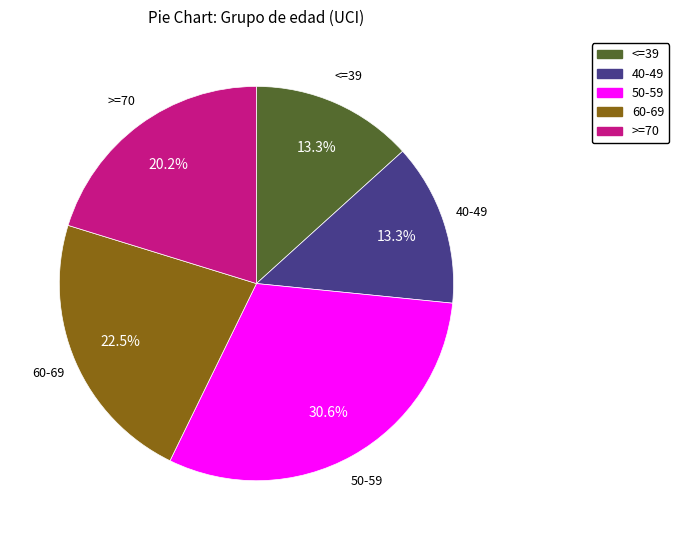

Which has a higher value, <=39 or 60-69?

60-69